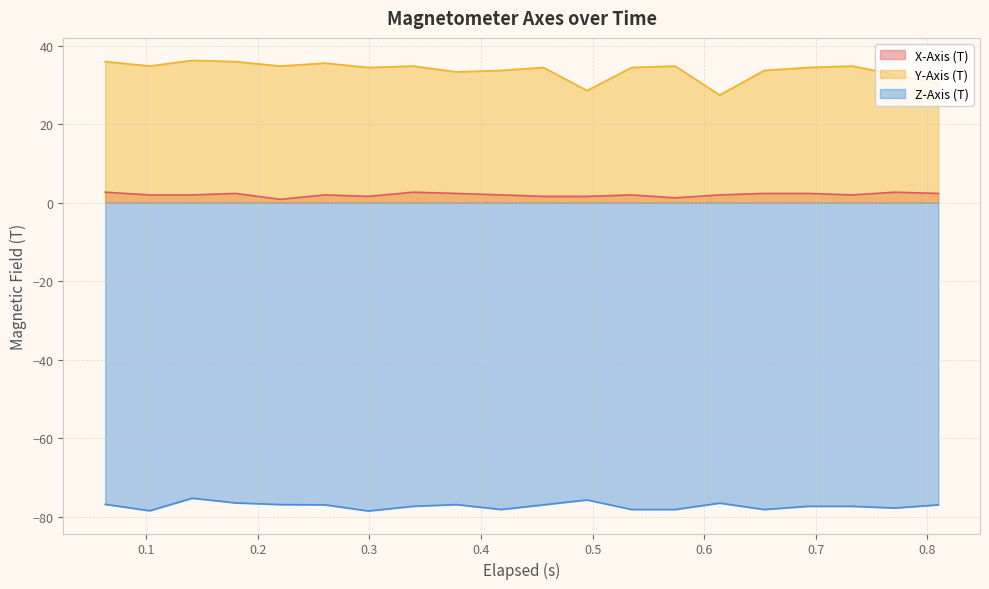

Which series has the largest total across all categories?

Y-Axis (T)